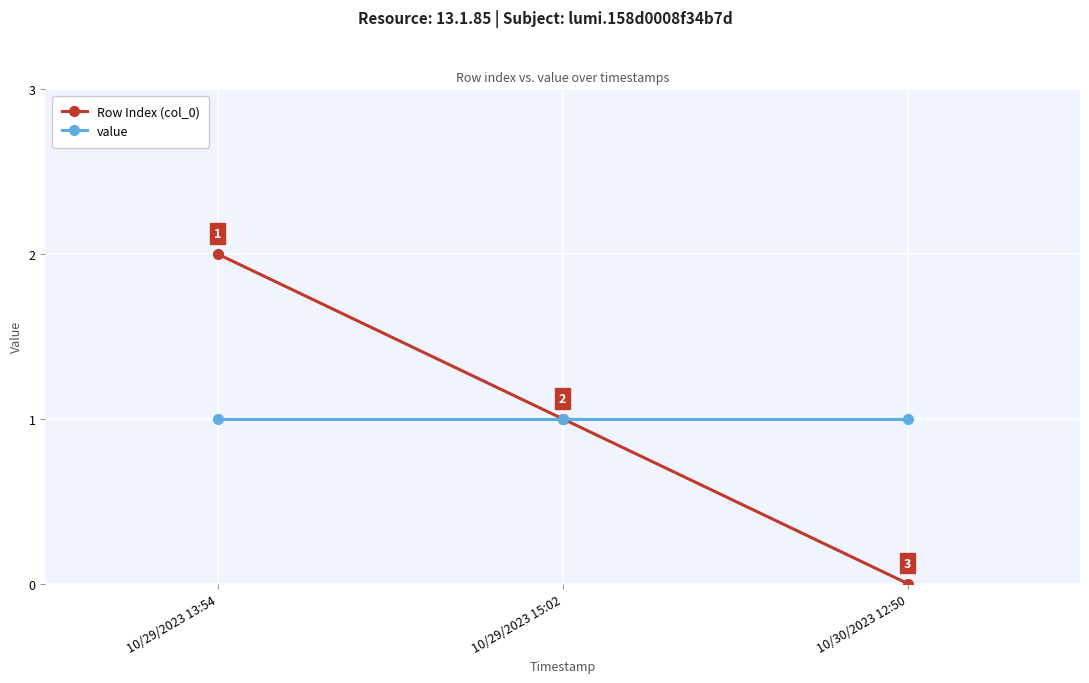

List the series in order of their peak value, lowest first.

value, Row Index (col_0)